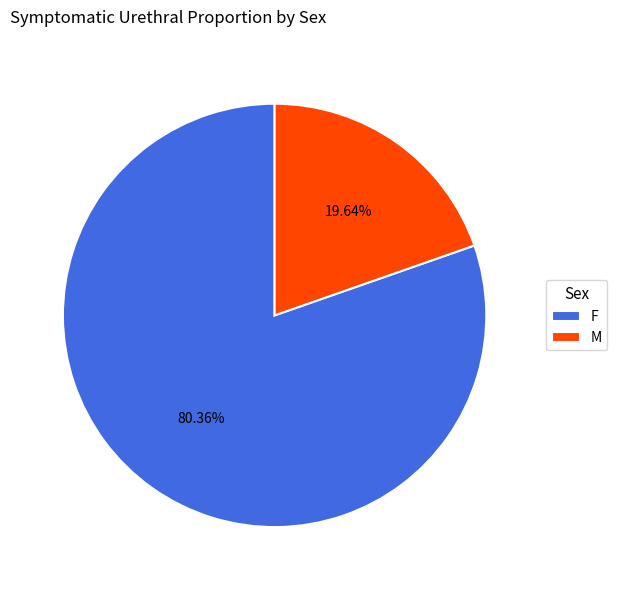

What portion of the pie excludes F?

19.6%